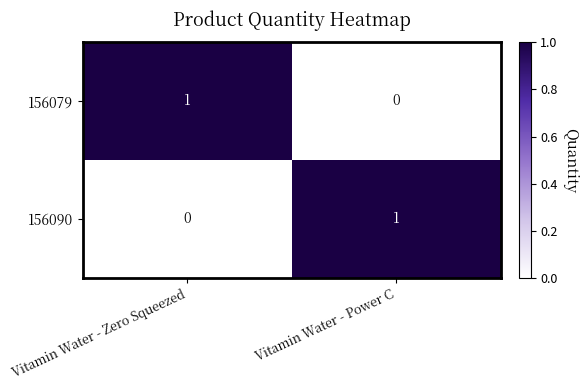

True or false: 156090 has a value of 2 at Vitamin Water - Power C.

False